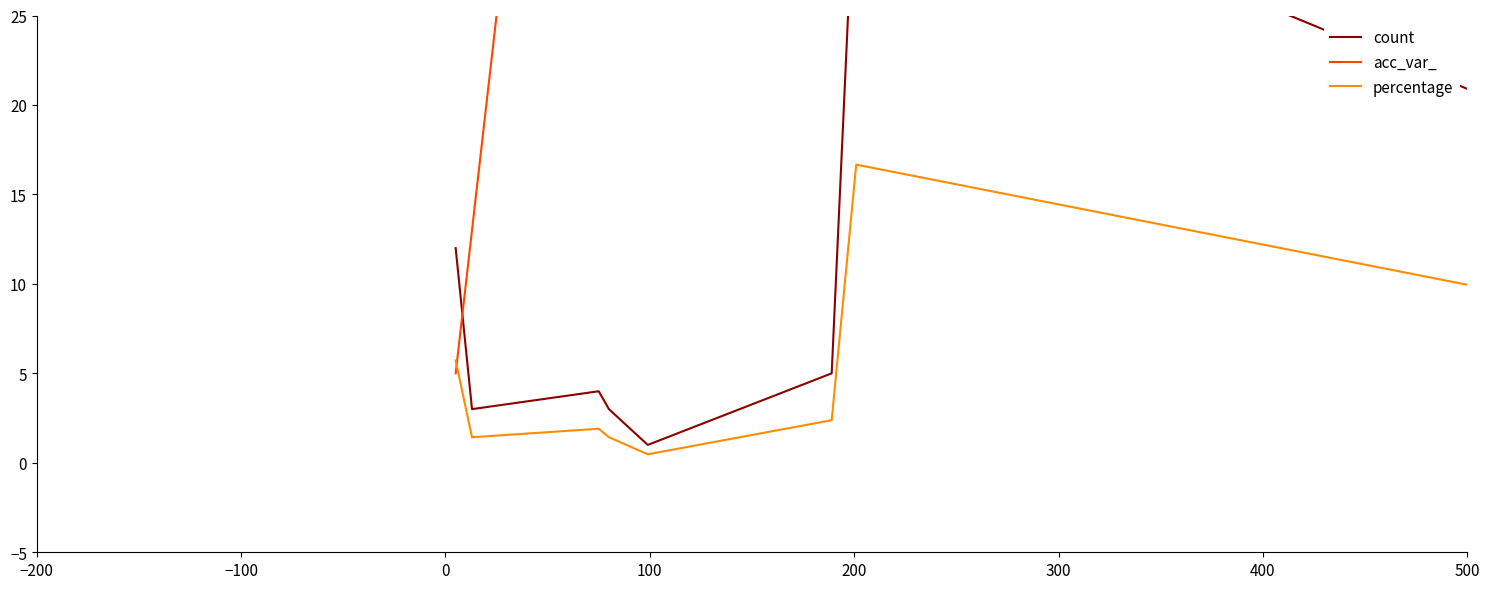

Which series has the largest total across all categories?

acc_var_